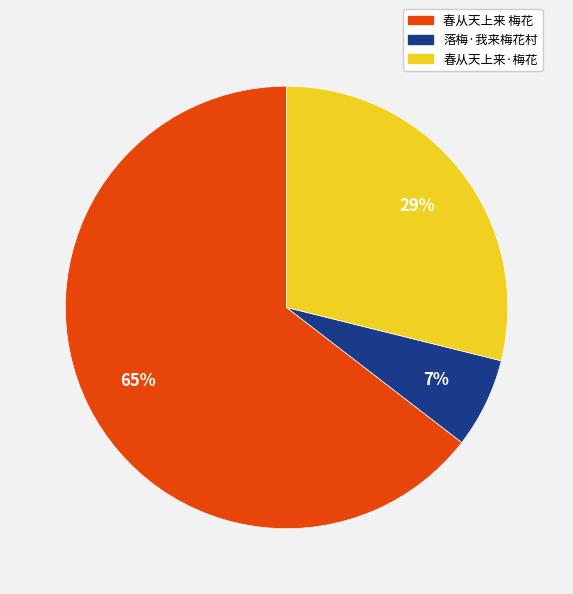

To the nearest percent, what is the average slice percentage?

33%